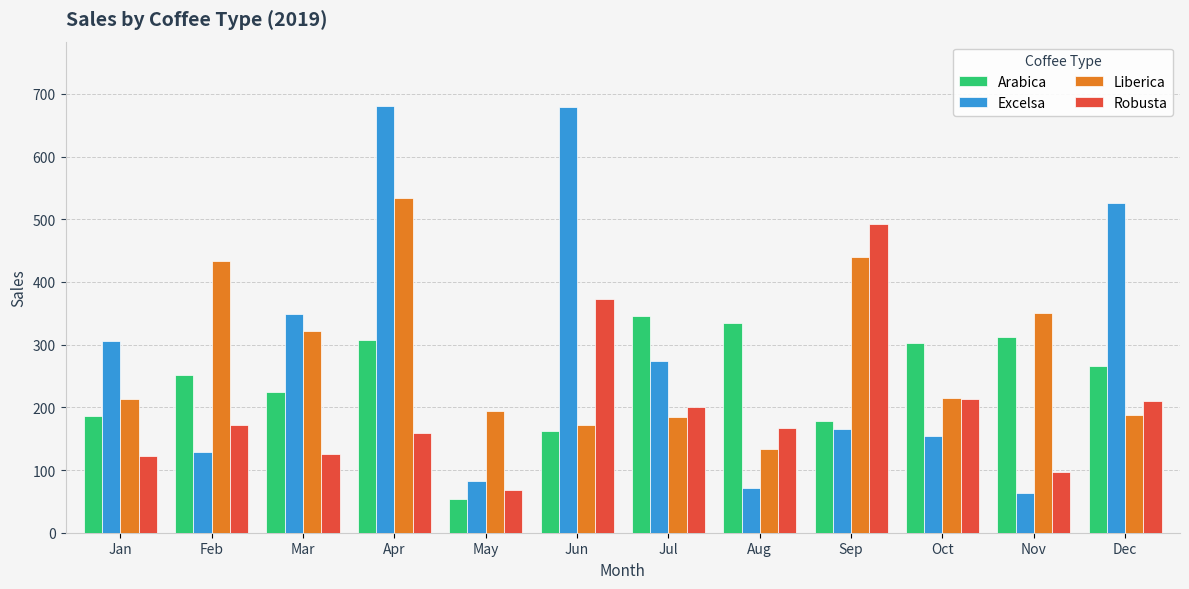

At how many categories does at least one series exceed 419?

5